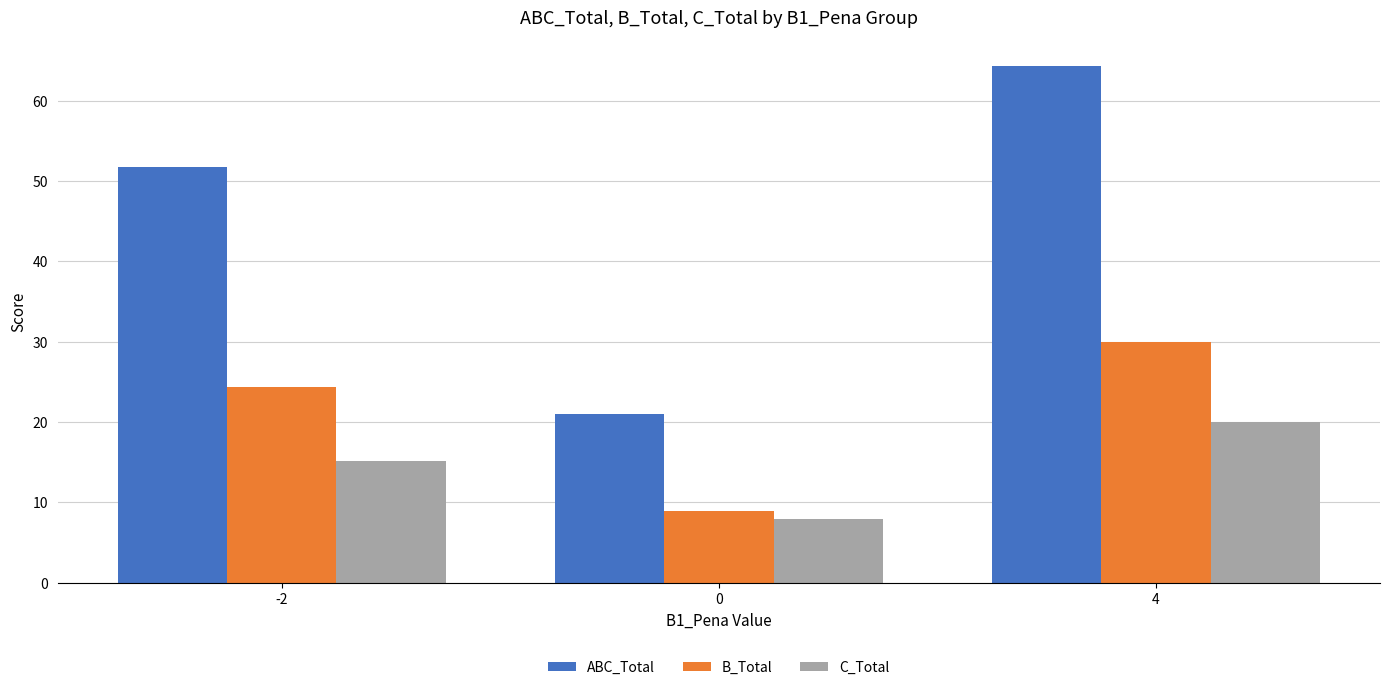

Reading right to left, what are all the values shown in this chart?

ABC_Total: 4=64.3	0=21.0	-2=51.8
B_Total: 4=30.0	0=9.0	-2=24.4
C_Total: 4=20.0	0=8.0	-2=15.1